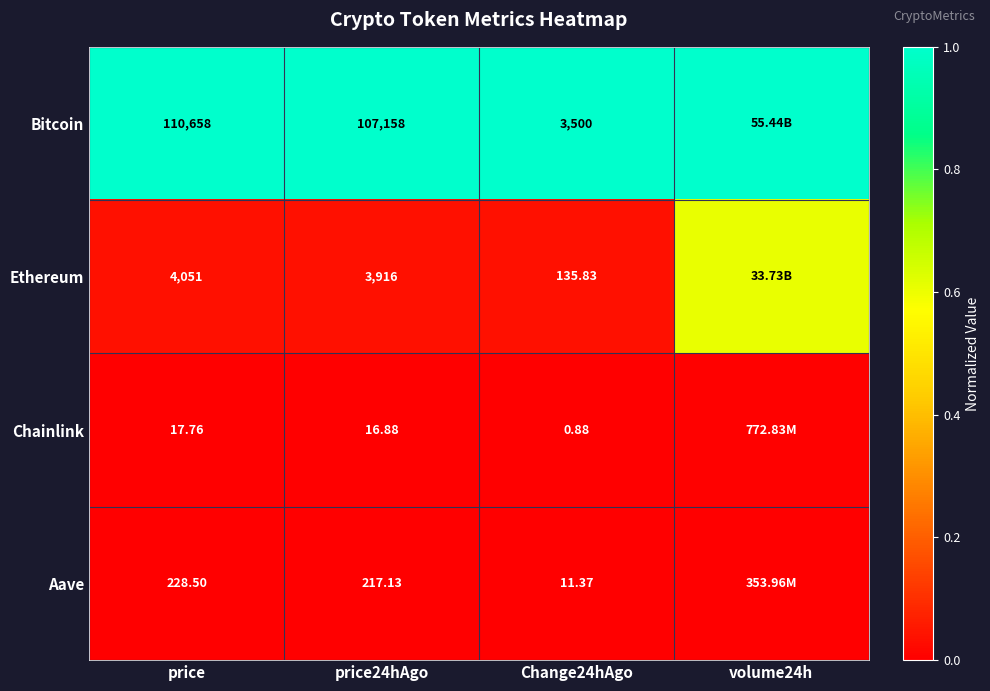

Is the value of Aave at price24hAgo greater than the value of Ethereum at price24hAgo?

No